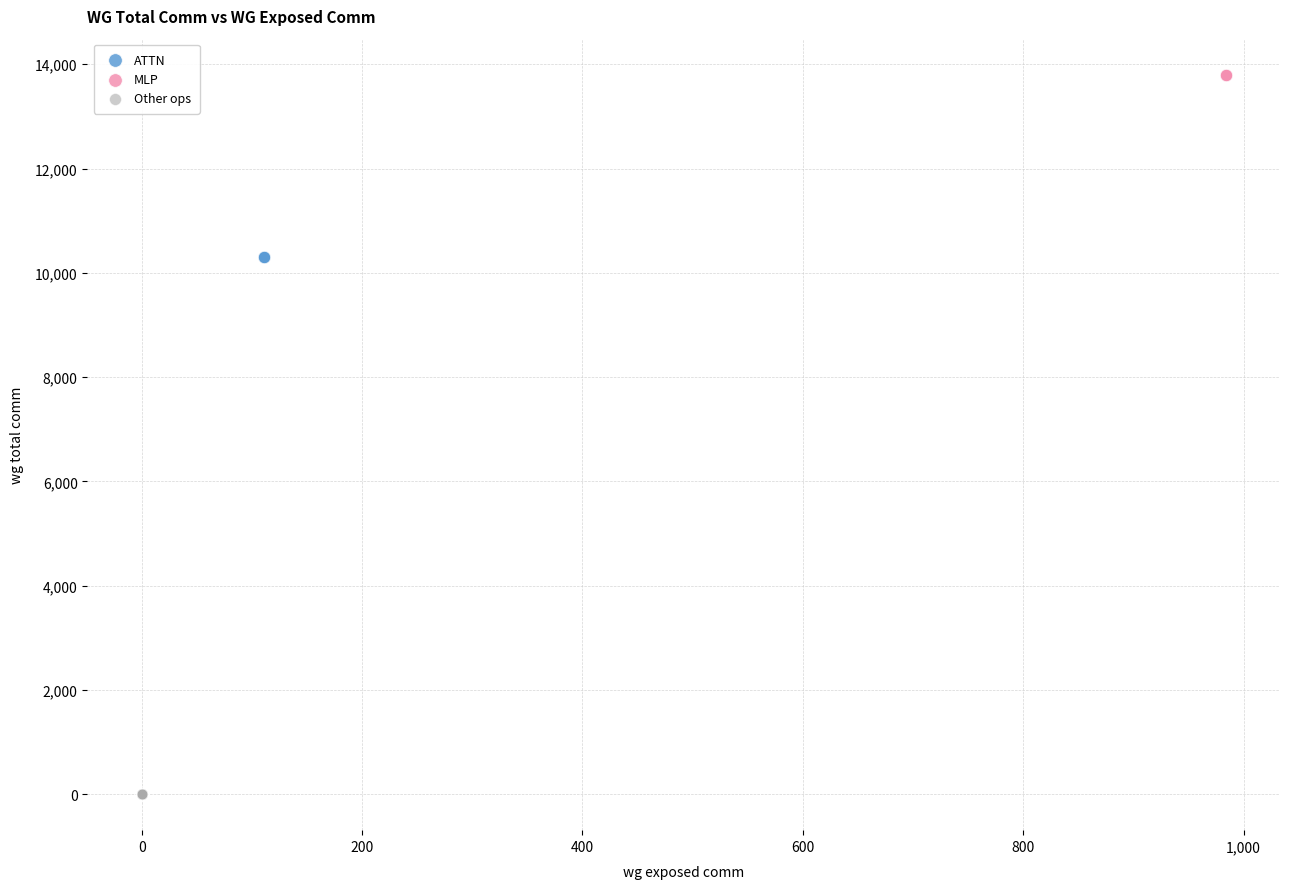

What are all the series names shown in the legend?

ATTN, MLP, Other ops